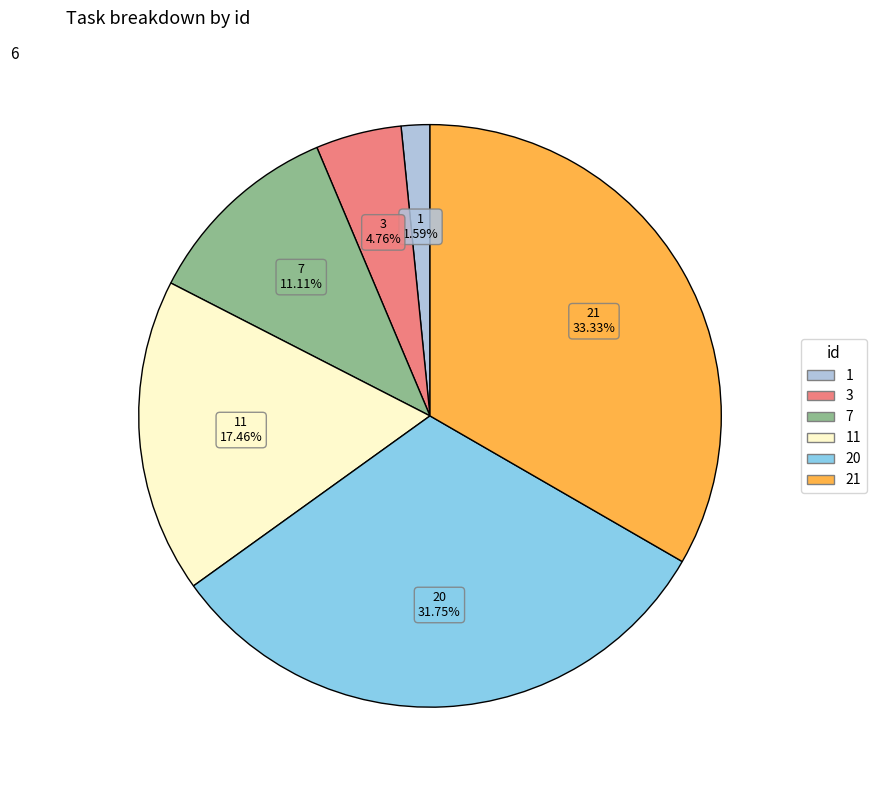

Is it true that 21 is 20% of the pie?

False